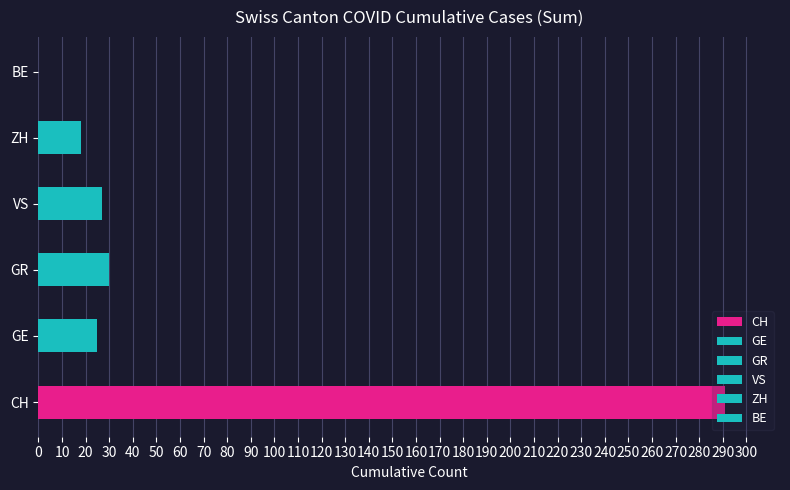

What are all the series names shown in the legend?

CH, GE, GR, VS, ZH, BE